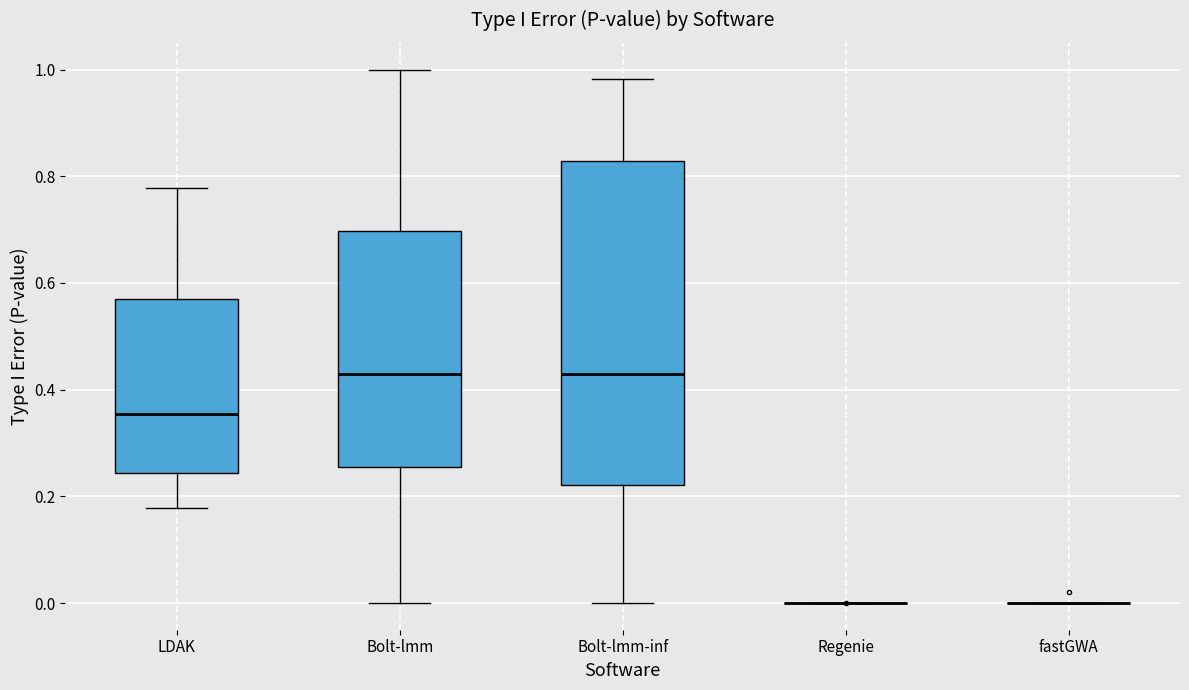

Reading left to right, transcribe this box plot: for each box, give where its median line is, the range the box spans, and where its two whiskers end, as read against the y-axis. The values are not printed on the chart, so give them approximately, as read against the axis.

LDAK: median 0.36, box 0.24 to 0.56, whiskers 0.18 to 0.78
Bolt-lmm: median 0.42, box 0.26 to 0.70, whiskers 0.00 to 1.00
Bolt-lmm-inf: median 0.42, box 0.22 to 0.82, whiskers 0.00 to 0.98
Regenie: box collapsed to a line at 0.00, whiskers 0.00 to 0.00
fastGWA: box collapsed to a line at 0.00, whiskers 0.00 to 0.00